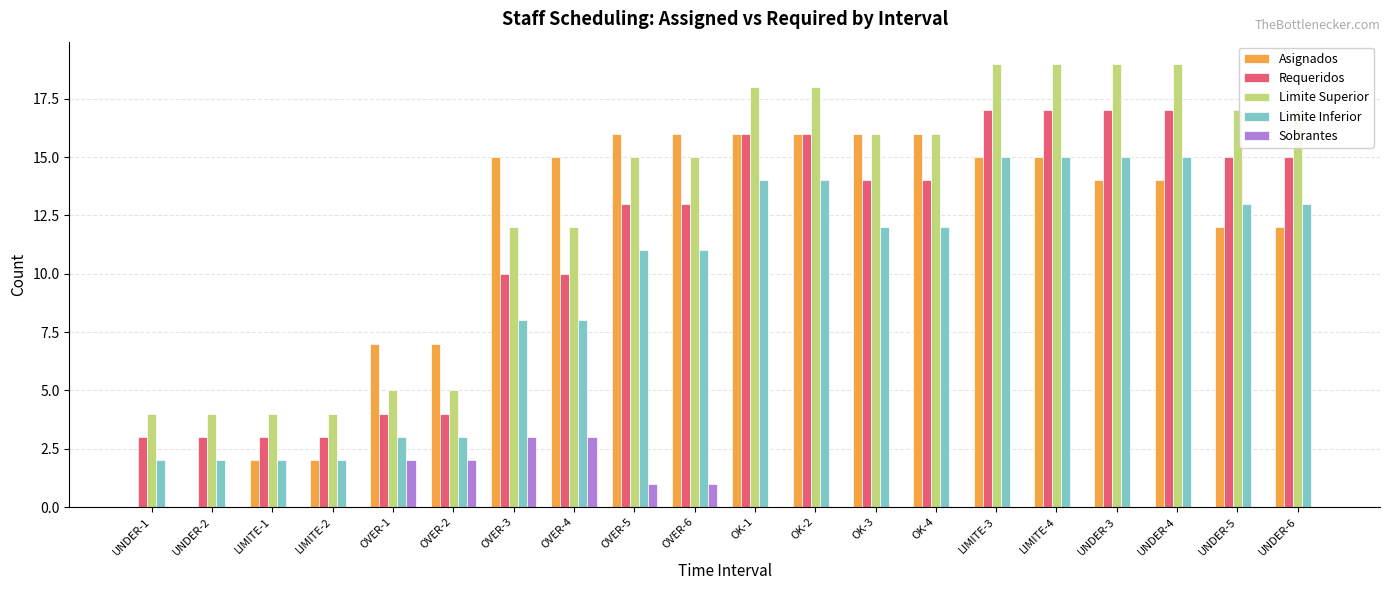

At which label does Limite Inferior first exceed 12?

OK-1